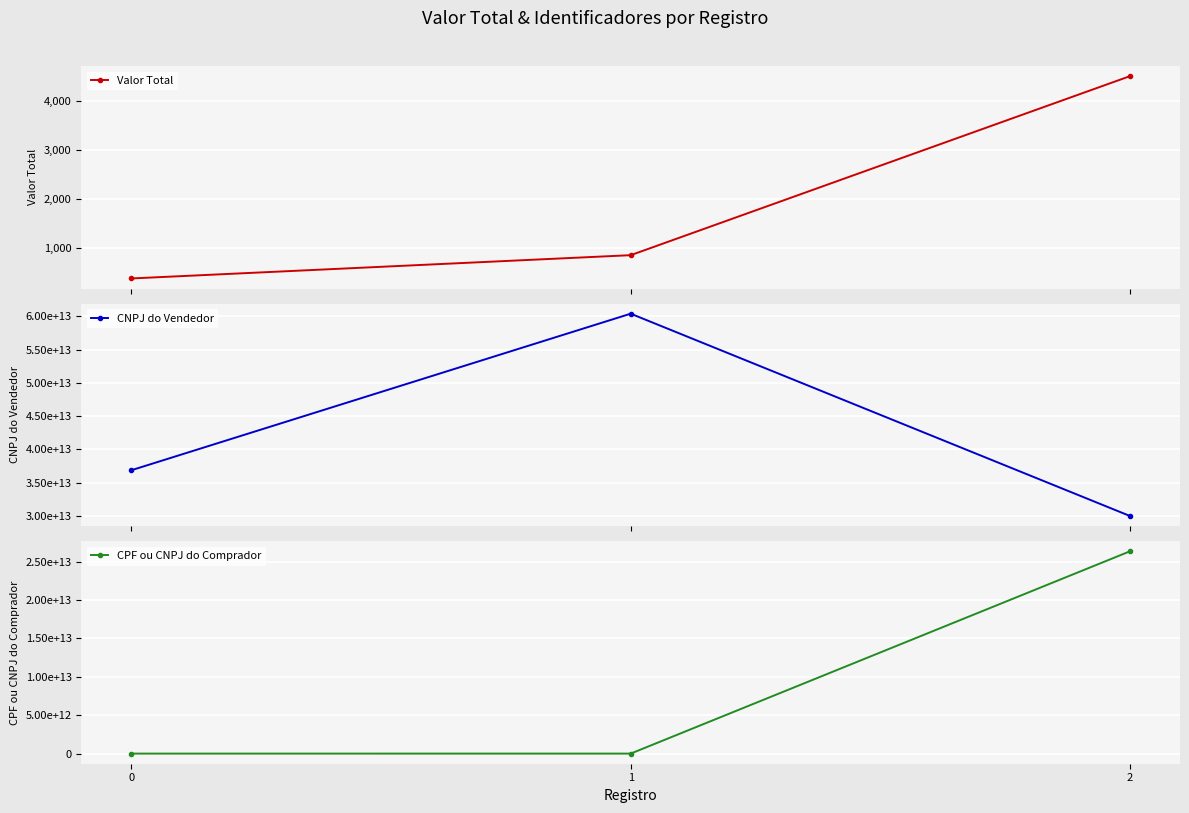

Reading left to right, what are all the values shown in this chart?

Valor Total: 374.2	849.0	4500.0
CNPJ do Vendedor: 36882195000279.0	60409075055054.0	30000000000101.0
CPF ou CNPJ do Comprador: 10000000000.0	11122233344.0	26344392000108.0